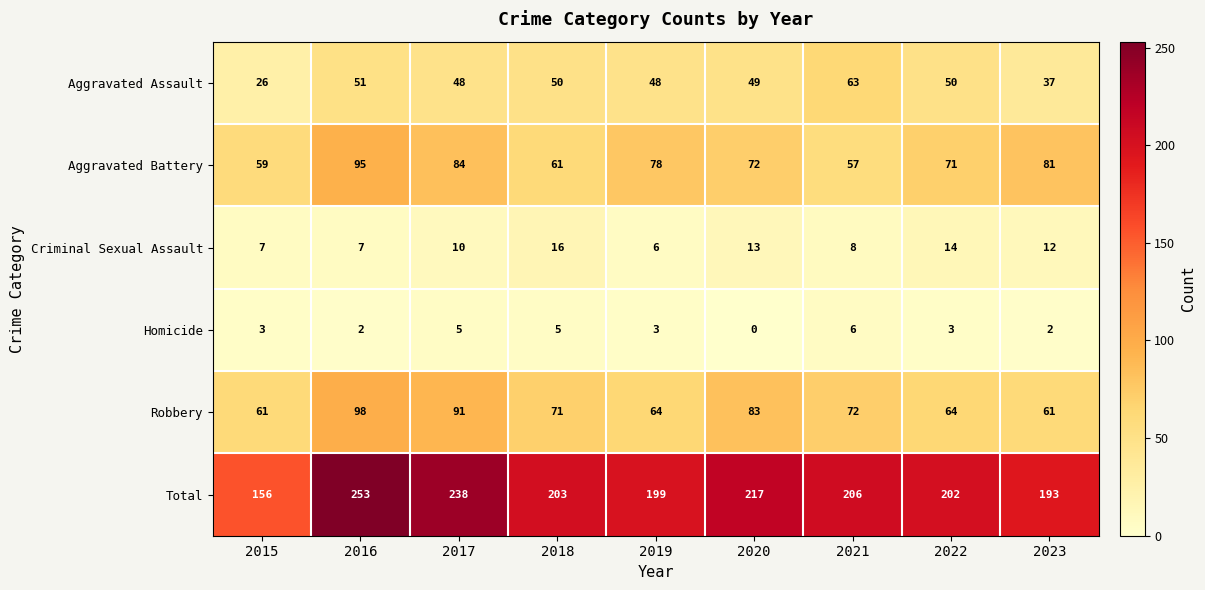

What is the average value of the Total series?

207